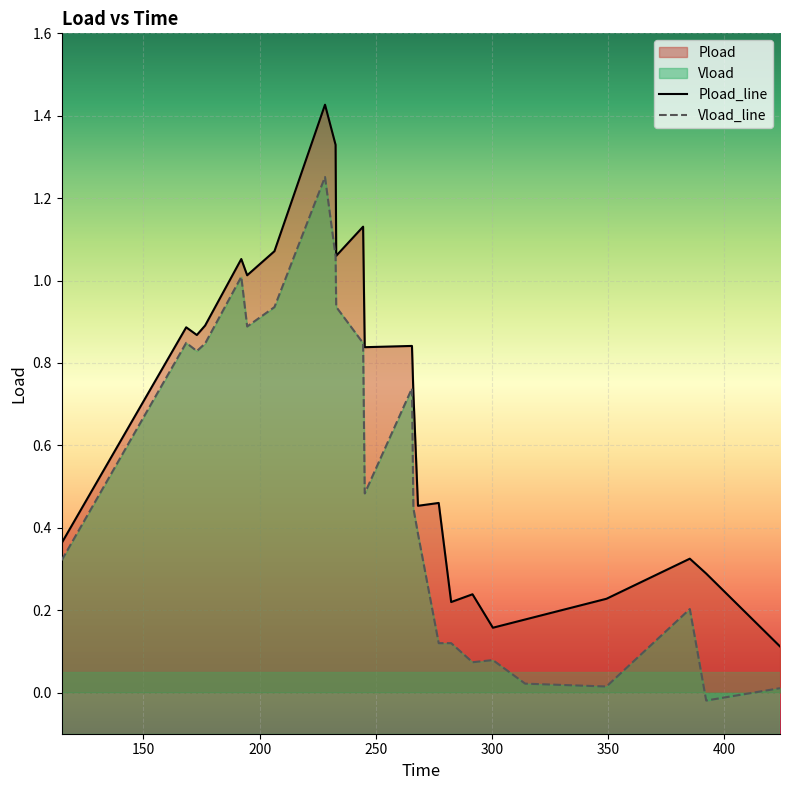

True or false: Vload and Pload cross at least once.

False